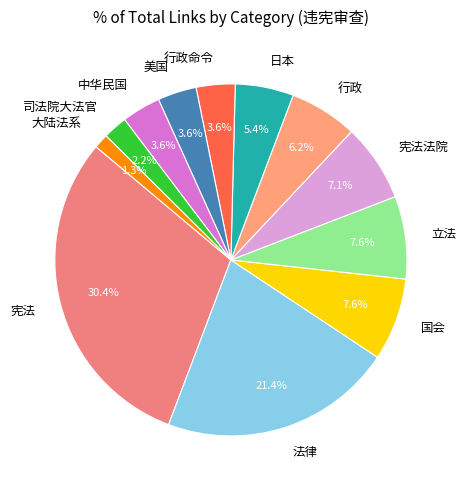

Which slice is the largest?

宪法